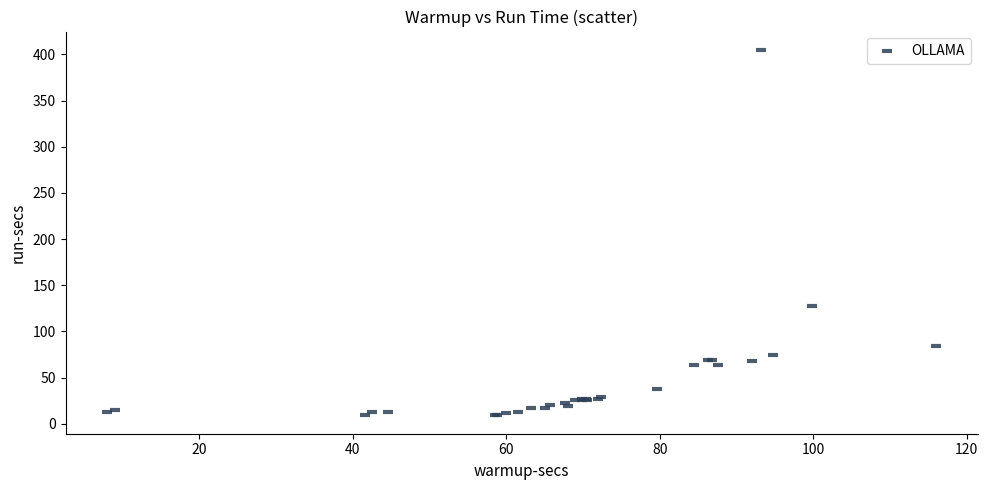

What Y value in the scatter plot is closest to 206?

127.4